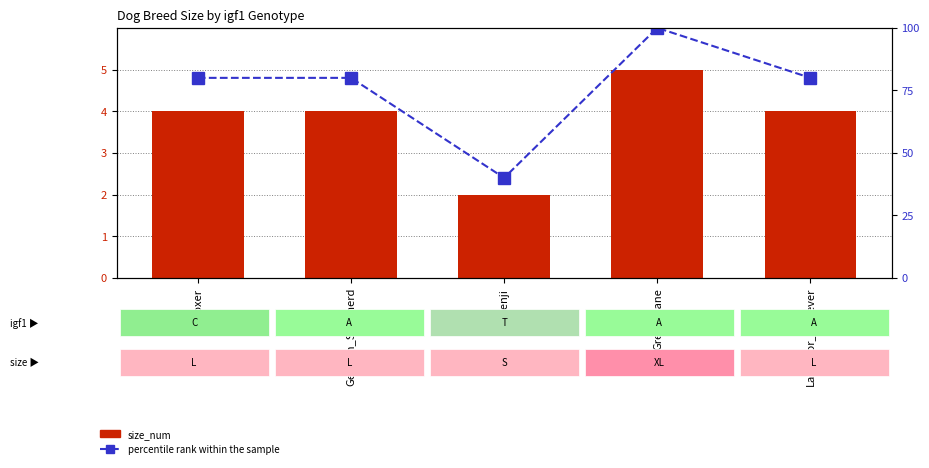

How many groups of bars are there?

5